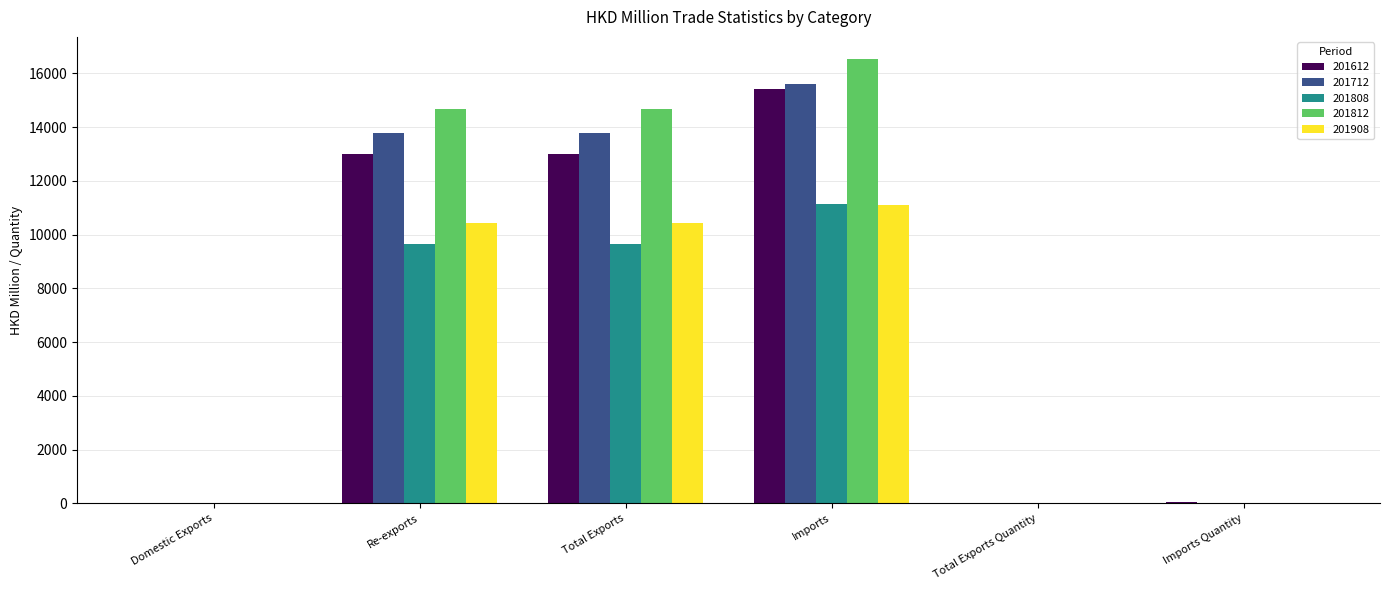

At which category is the sum across all series the highest?

Imports